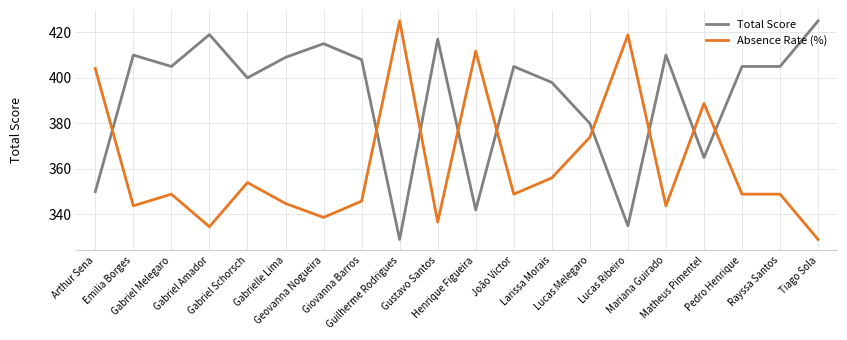

What is the difference between the maximum and minimum values in the Absence Rate (%) series?

96.0